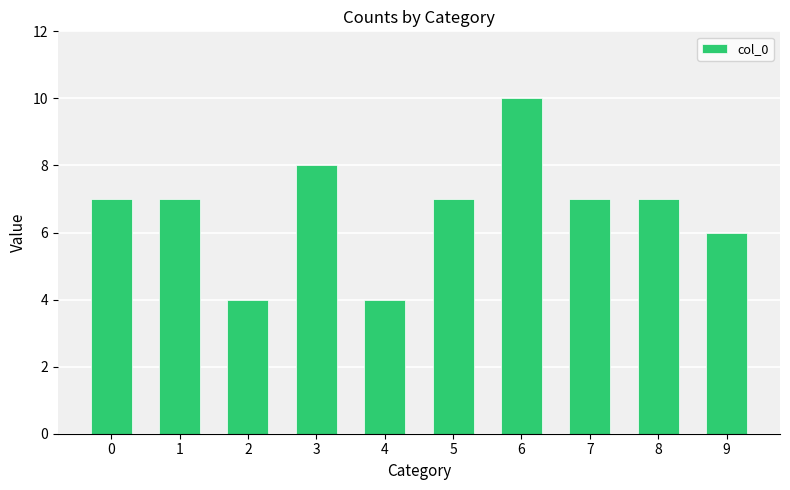

Reading left to right, what are all the values shown in this chart?

7	7	4	8	4	7	10	7	7	6